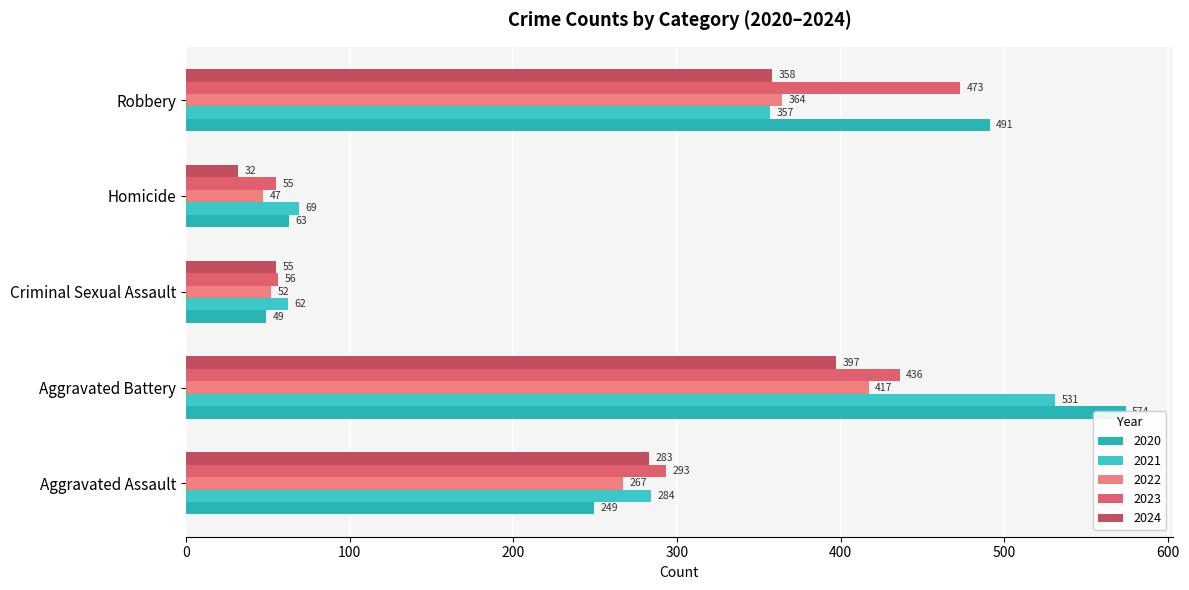

Reading left to right, extract all data points from this chart.

2020: Aggravated Assault=249	Aggravated Battery=574	Criminal Sexual Assault=49	Homicide=63	Robbery=491
2021: Aggravated Assault=284	Aggravated Battery=531	Criminal Sexual Assault=62	Homicide=69	Robbery=357
2022: Aggravated Assault=267	Aggravated Battery=417	Criminal Sexual Assault=52	Homicide=47	Robbery=364
2023: Aggravated Assault=293	Aggravated Battery=436	Criminal Sexual Assault=56	Homicide=55	Robbery=473
2024: Aggravated Assault=283	Aggravated Battery=397	Criminal Sexual Assault=55	Homicide=32	Robbery=358